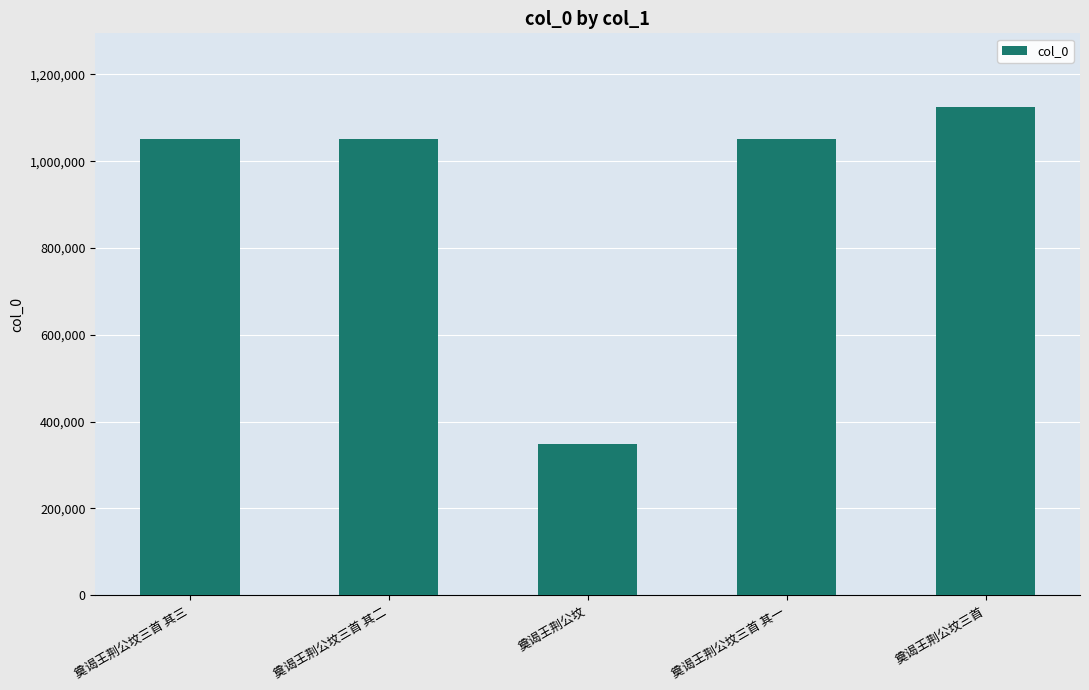

At which category does the chart reach its minimum across all series?

奠谒王荆公坟